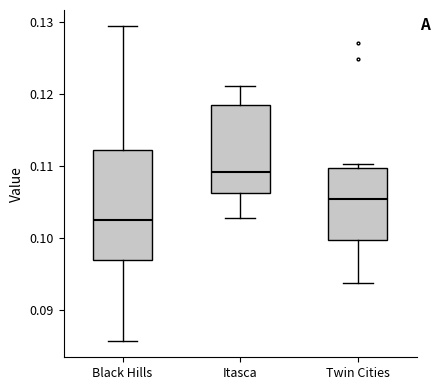

Which box is the tallest, from its lower edge to its upper edge?

Black Hills